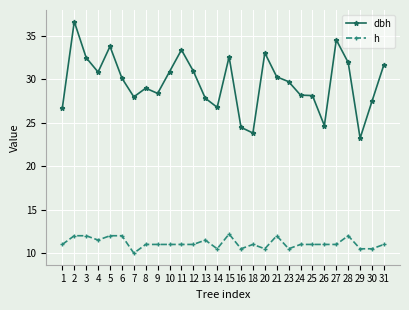

What is the difference between the maximum and minimum values in the h series?

2.2